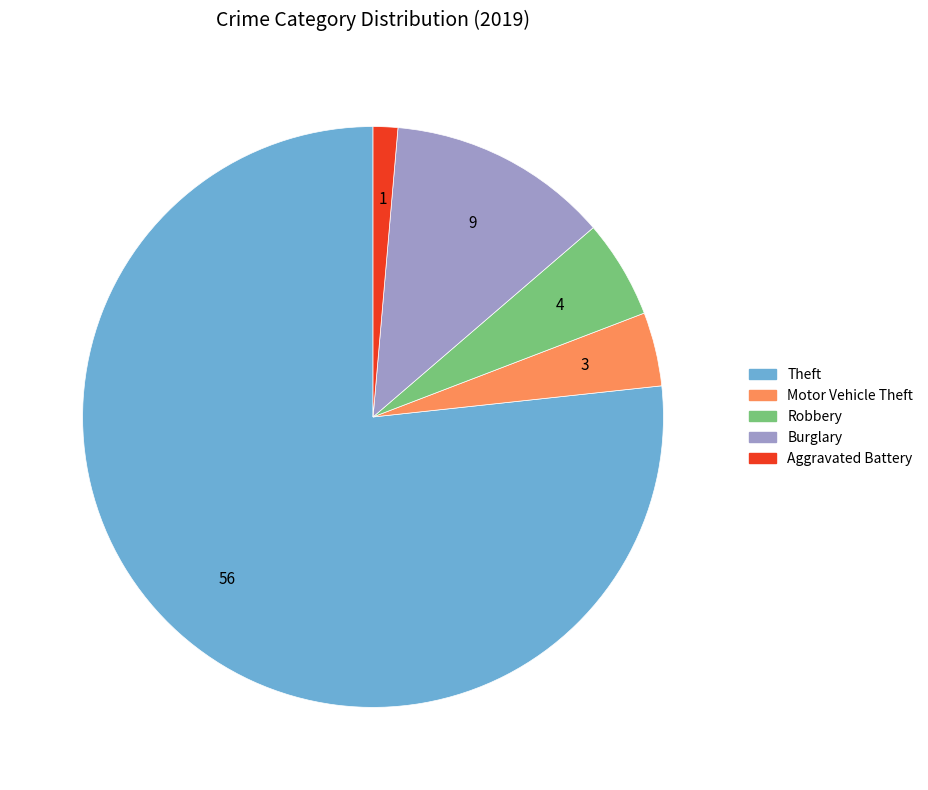

Does Theft account for over 50% of the chart?

Yes